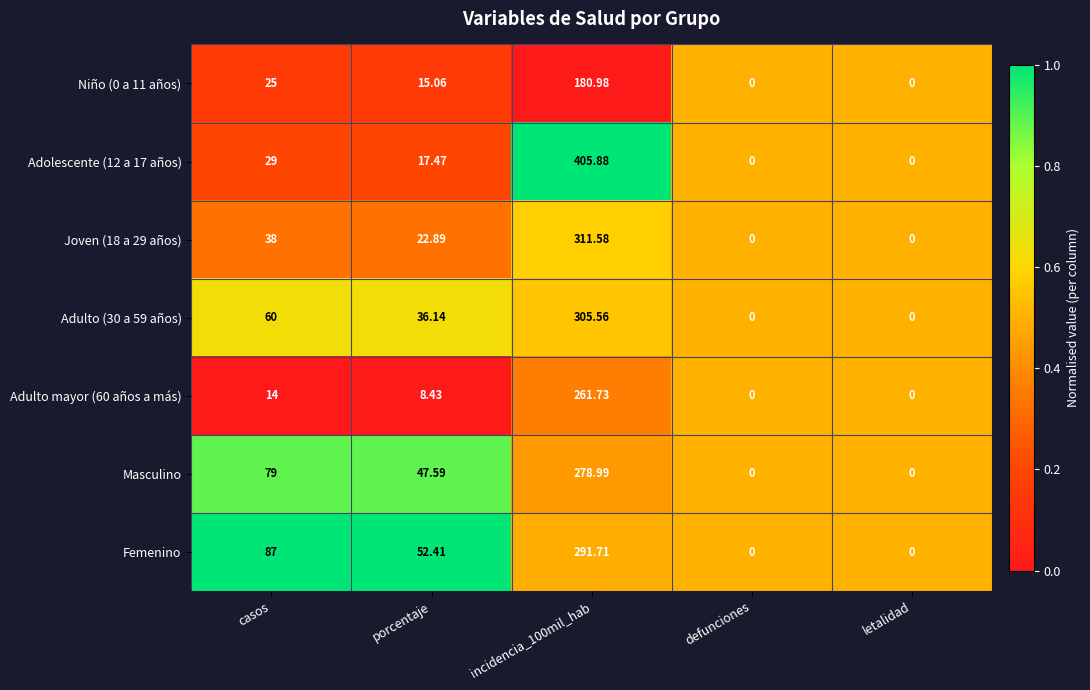

Is the value of Masculino at porcentaje greater than the value of Femenino at porcentaje?

No